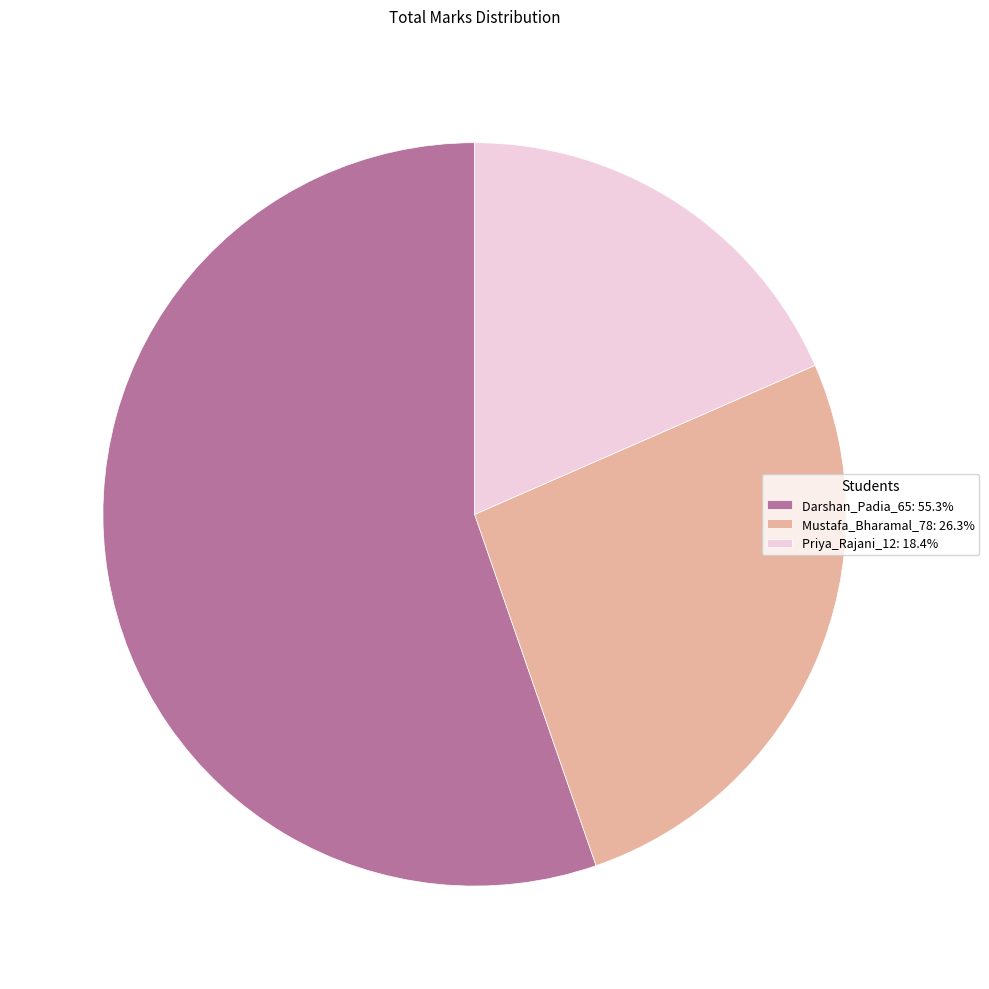

Is there any slice that represents more than half of the pie?

Yes